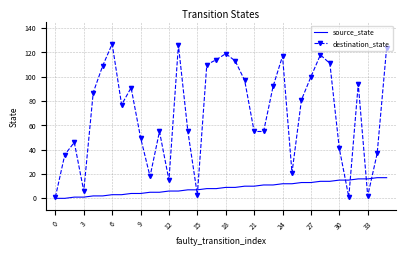

True or false: destination_state and source_state intersect in this chart.

True